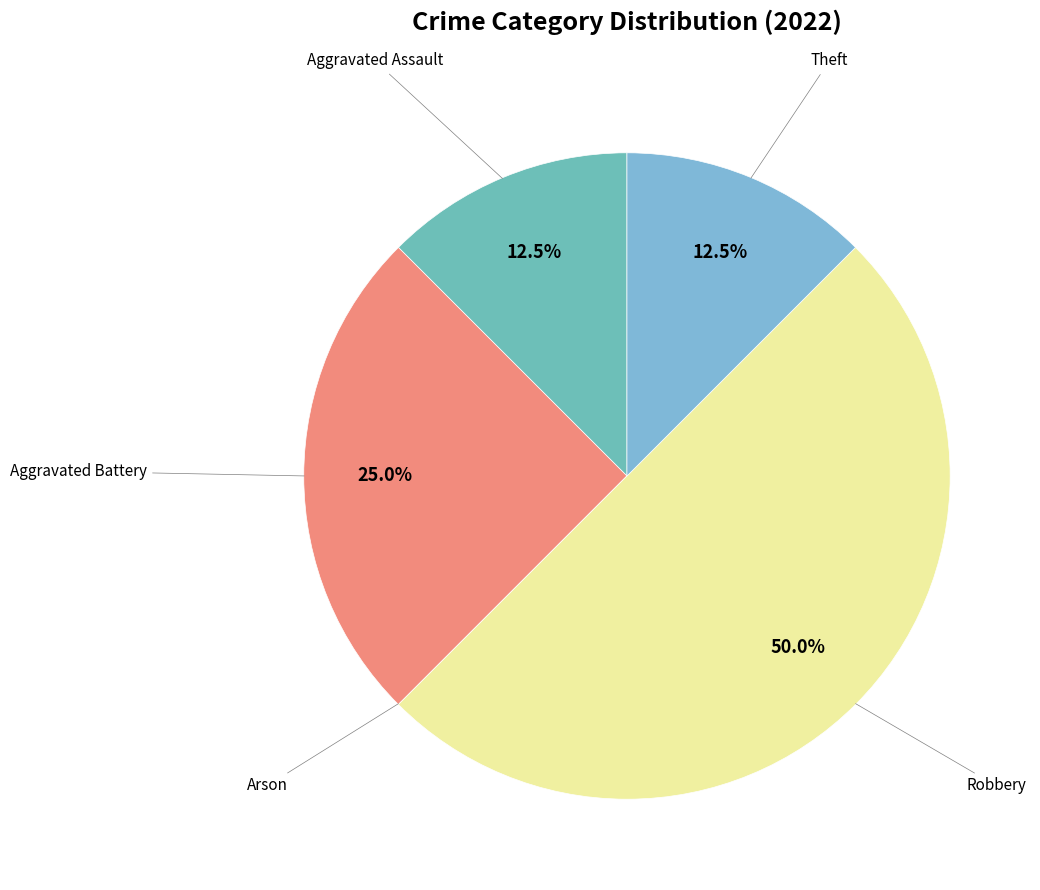

Count the number of slices in the pie.

5